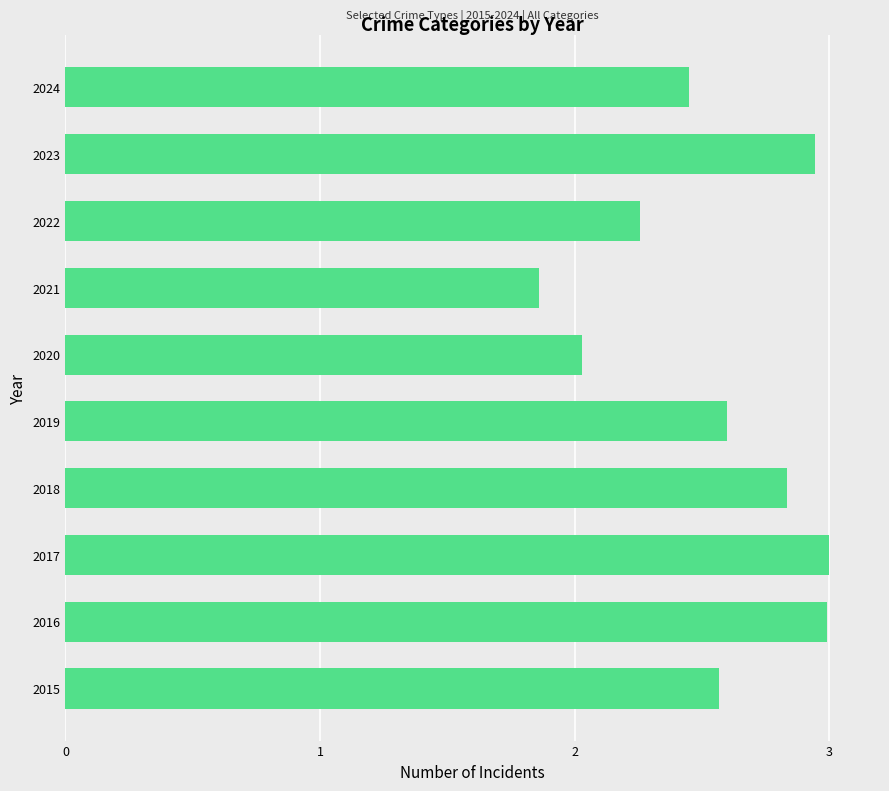

How many categories are shown in the chart?

10